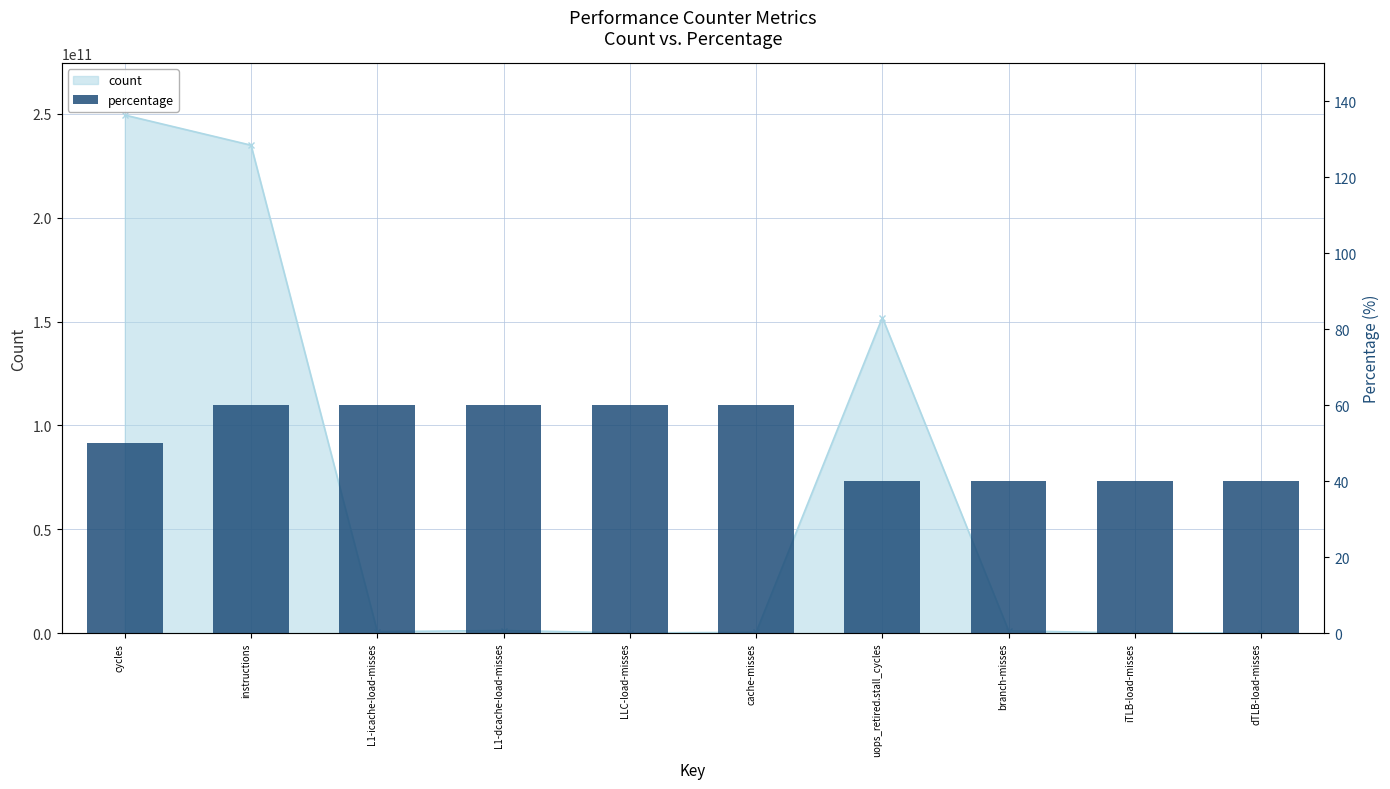

Reading right to left, what are all the values shown in this chart?

dTLB-load-misses=40.0	iTLB-load-misses=40.0	branch-misses=40.0	uops_retired.stall_cycles=40.0	cache-misses=60.0	LLC-load-misses=60.0	L1-dcache-load-misses=60.0	L1-icache-load-misses=60.0	instructions=60.0	cycles=50.0